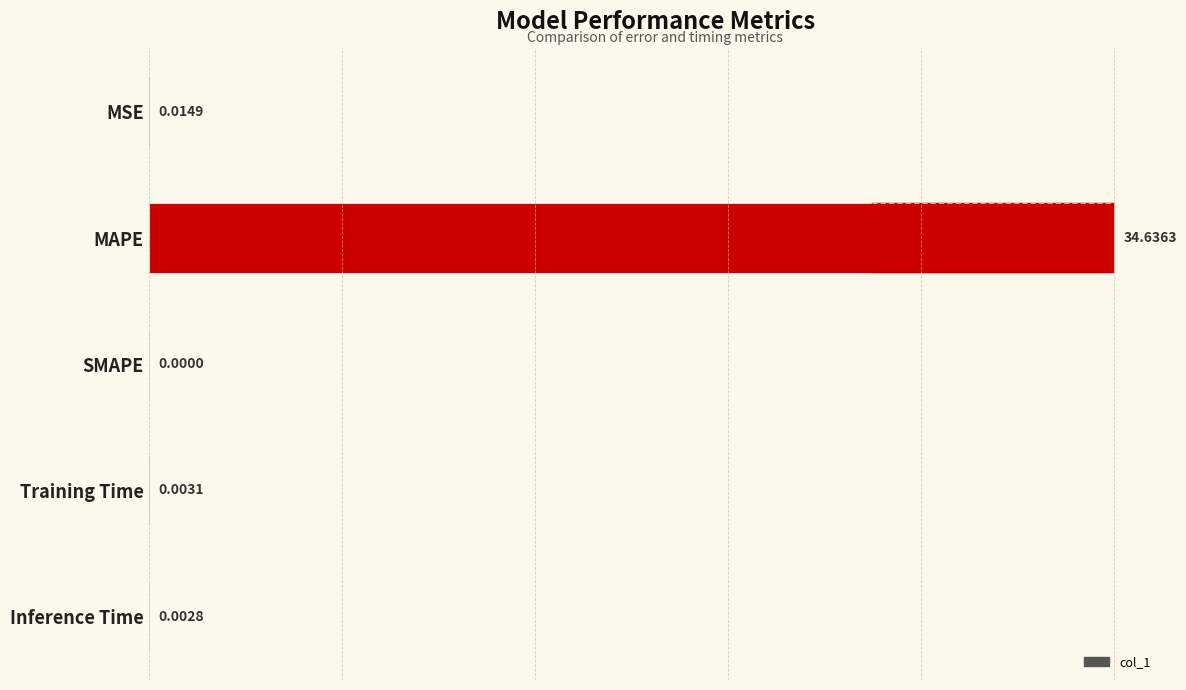

Reading left to right, what are all the values shown in this chart?

0.0	34.6	0.0	0.0	0.0